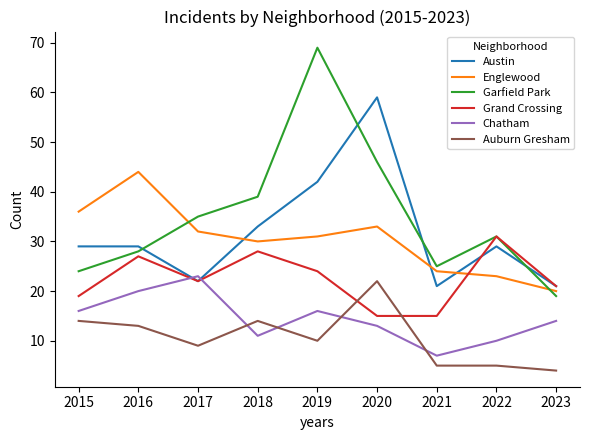

At which category does Garfield Park reach its first local peak?

2019